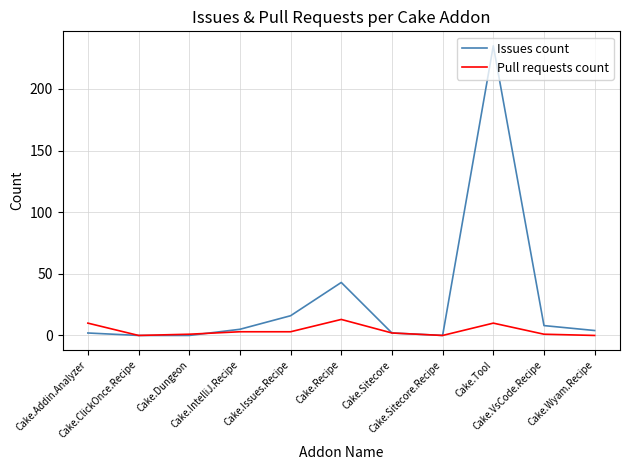

At which category is the sum across all series the highest?

Cake.Tool